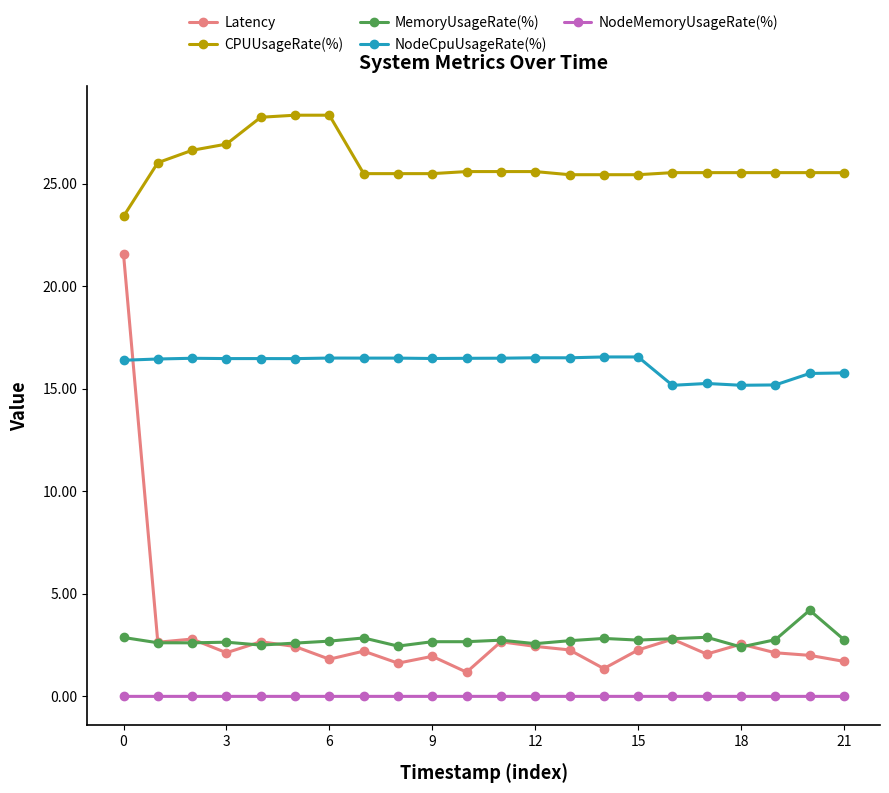

What is the greatest value displayed?

28.4